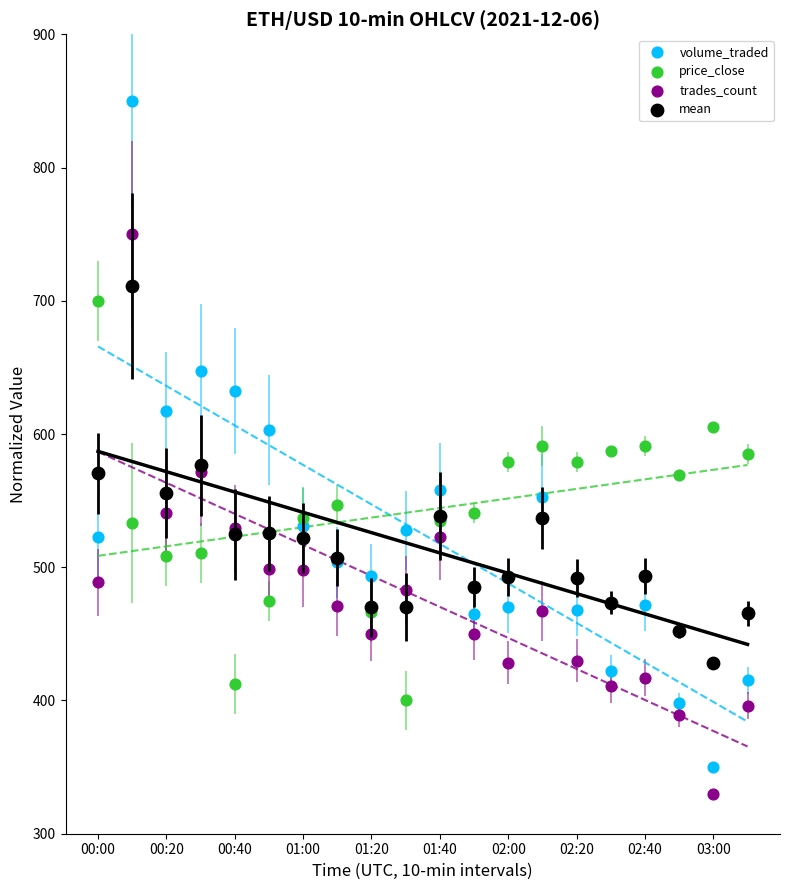

Which series reaches the maximum Y coordinate?

volume_traded